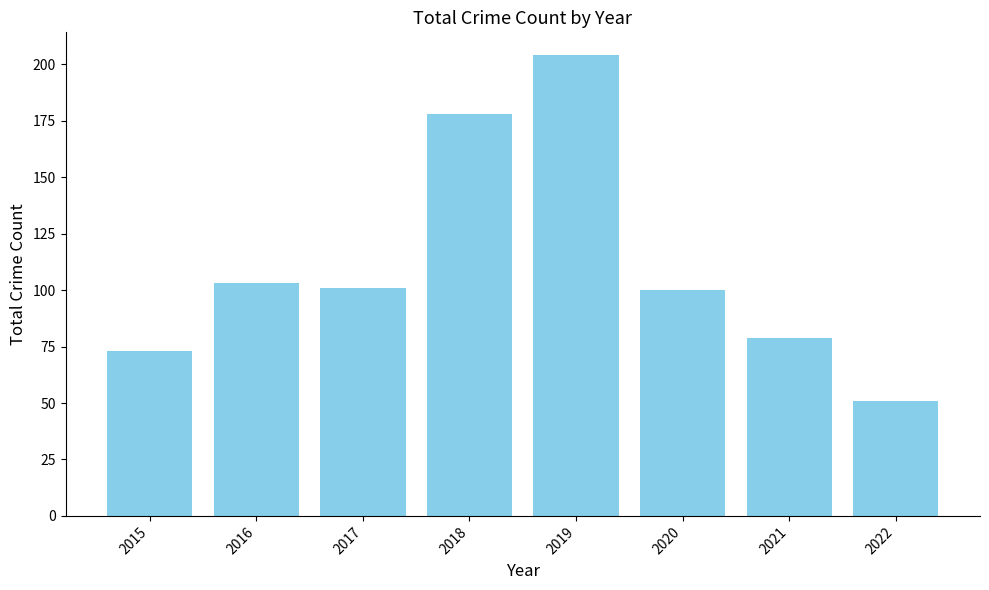

What is the difference between the values at 2016 and 2021?

24